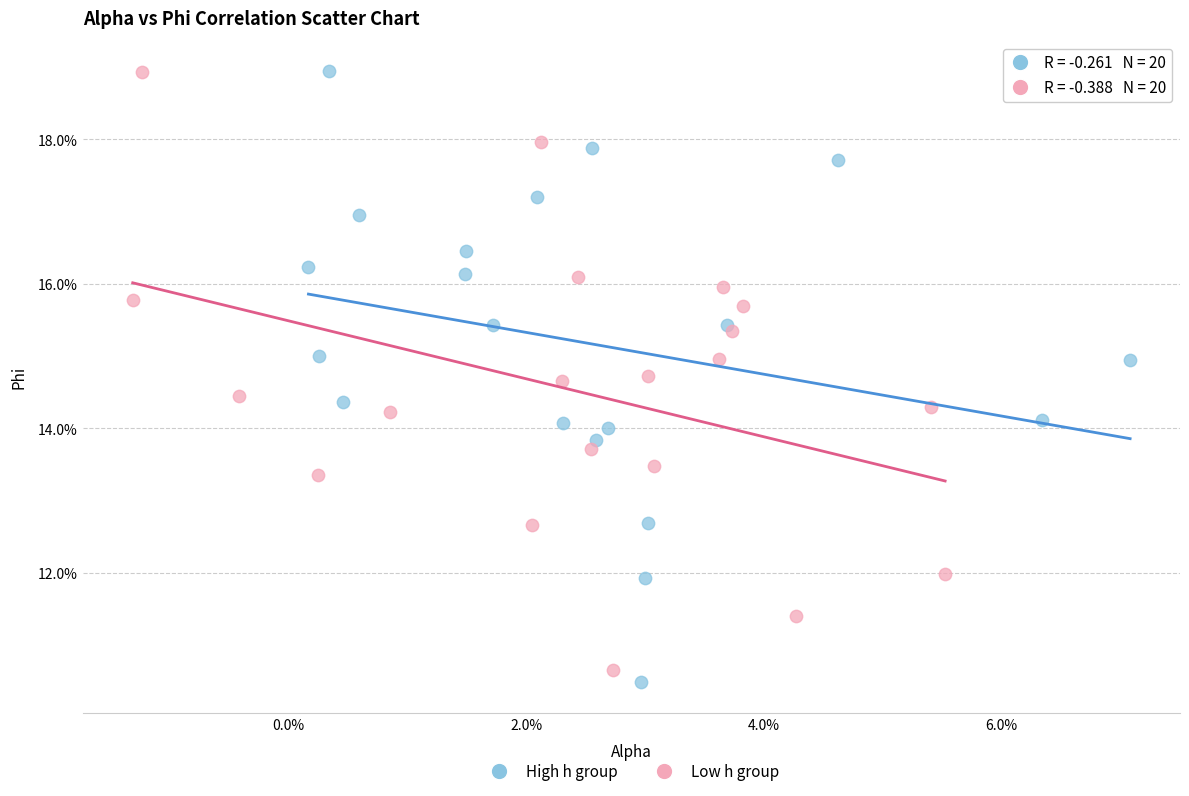

What are all the series names shown in the legend?

High h group, Low h group